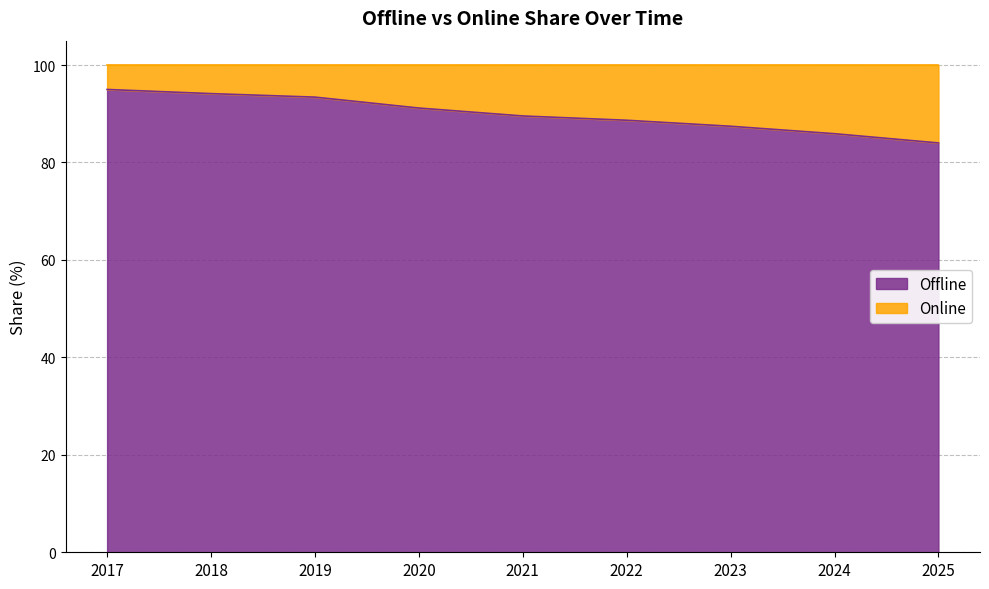

What is the value of the 4th point from the left?

91.2